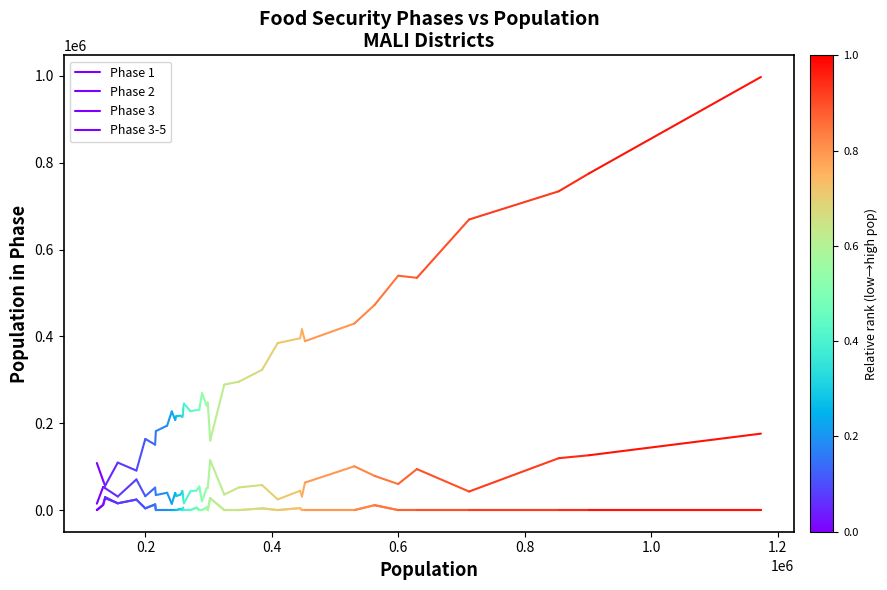

List the series in order of their peak value, highest first.

Phase 1, Phase 2, Phase 3, Phase 3-5